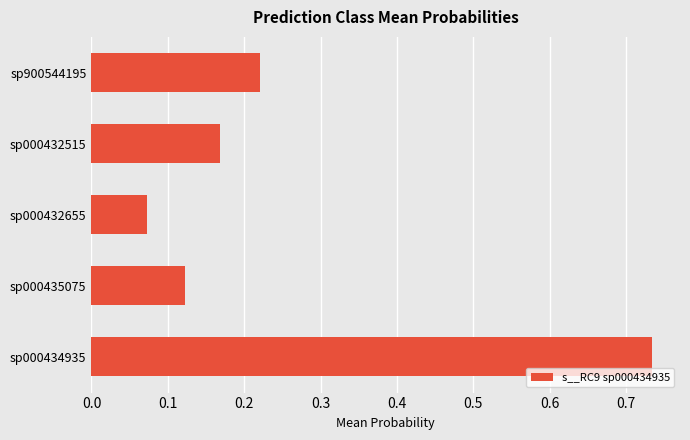

Which category has the highest value across all series?

sp000434935